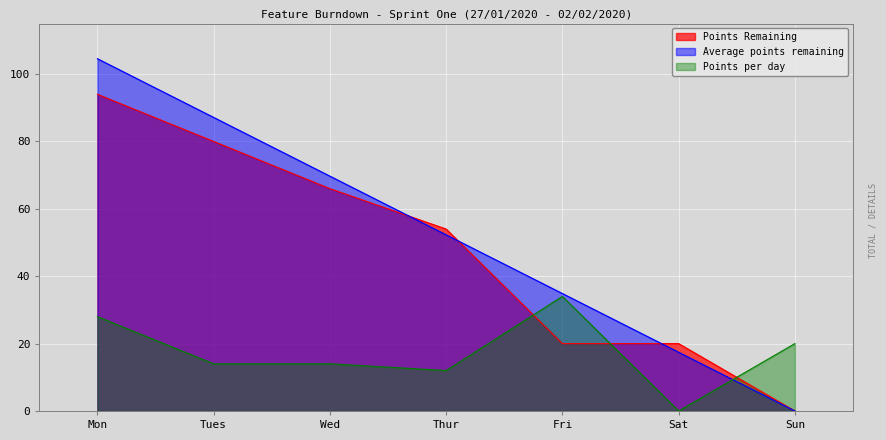

What is the maximum value shown in the chart?

104.6